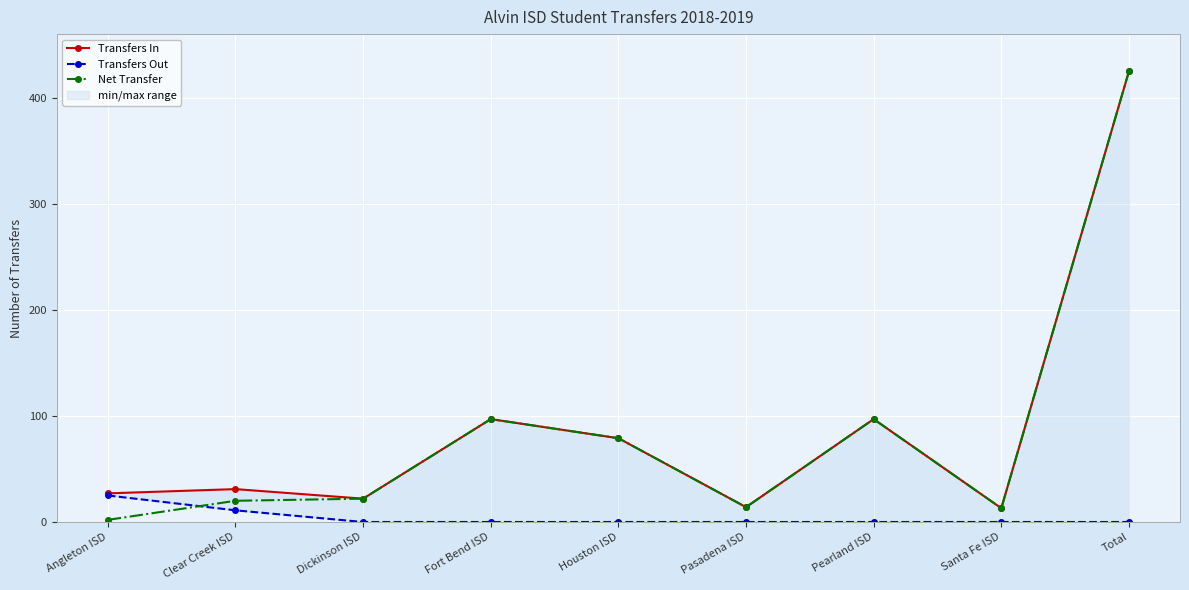

What is the spread (max minus min) of values at Santa Fe ISD?

13